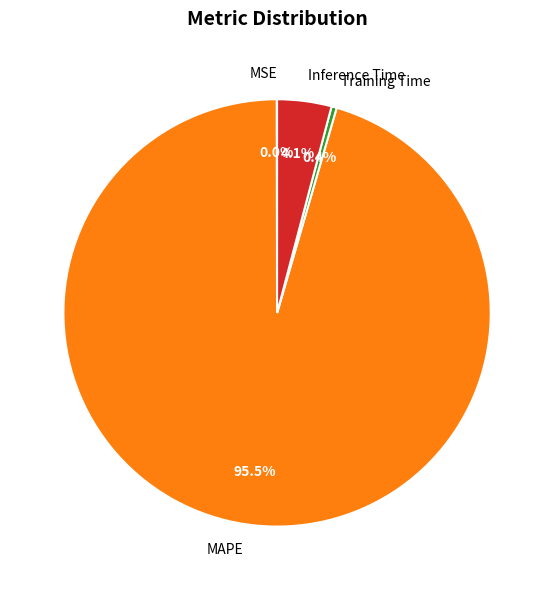

Which has a higher value, MAPE or Inference Time?

MAPE